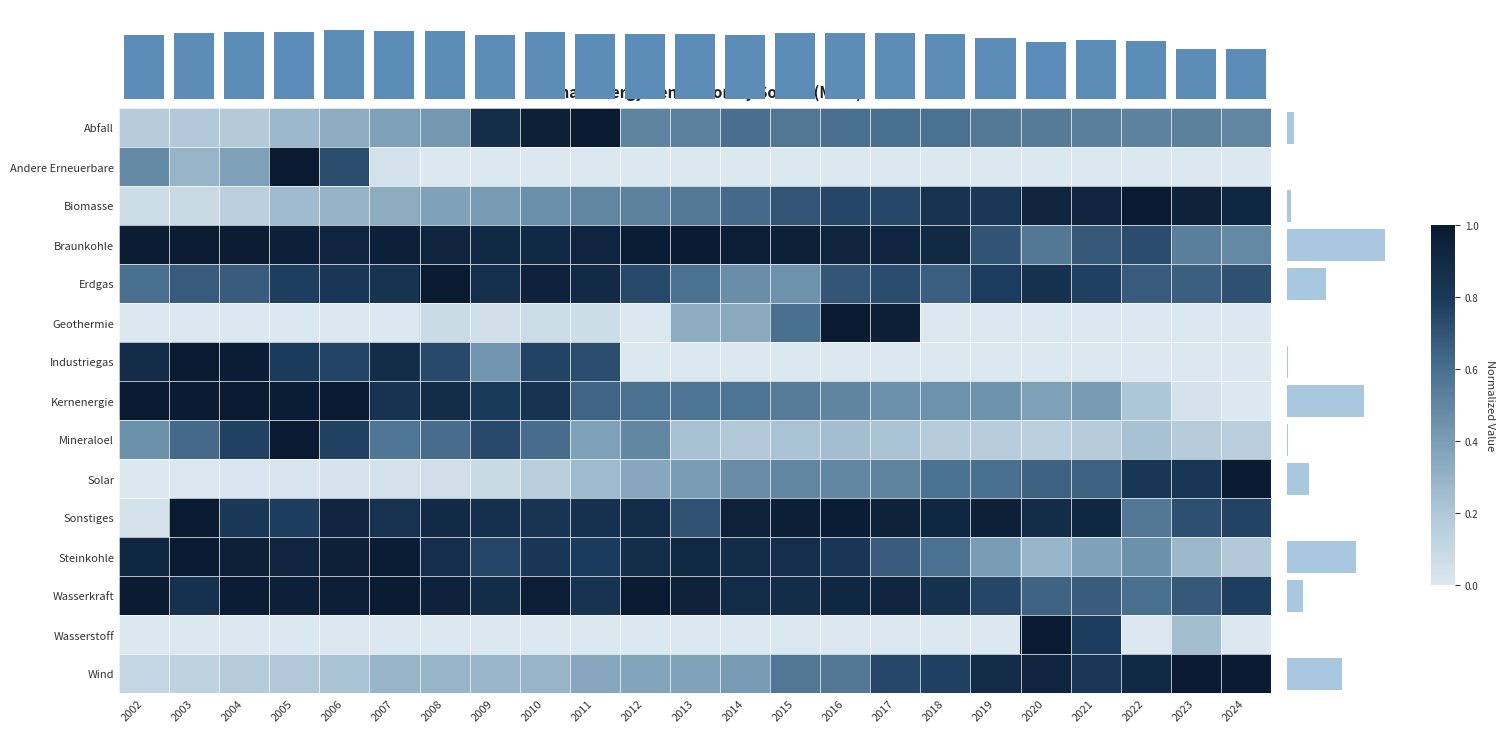

What is the difference between the second highest and second lowest values in the Mineraloel series?

0.6